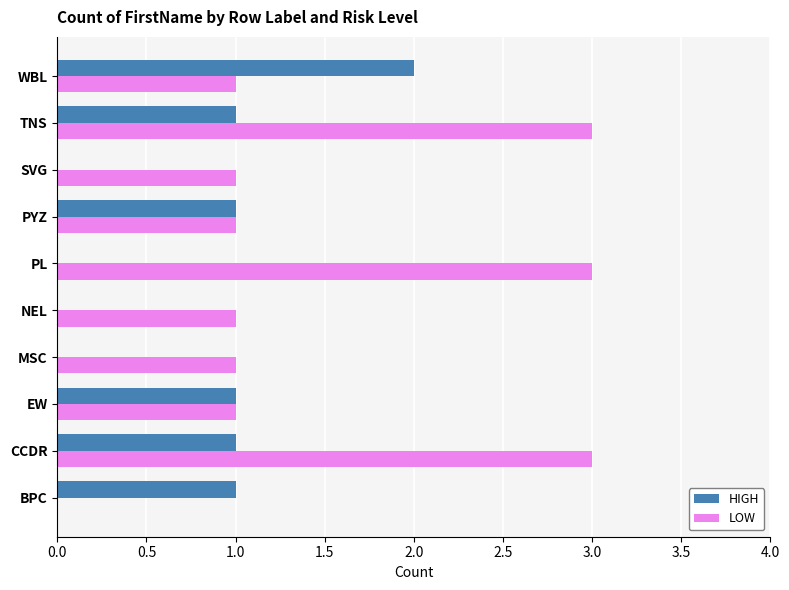

True or false: HIGH has a value of 1 at NEL.

False